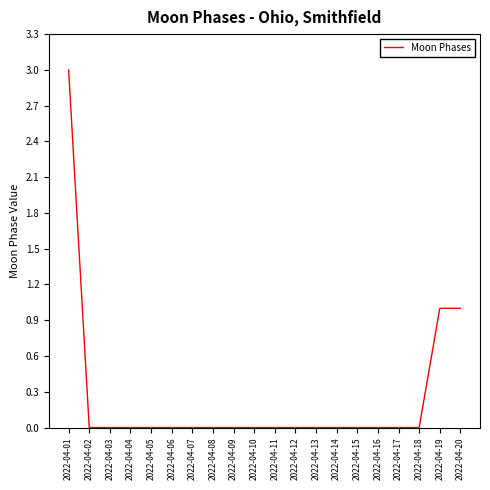

Reading right to left, transcribe all the data shown in this chart.

2022-04-20=1	2022-04-19=1	2022-04-18=0	2022-04-17=0	2022-04-16=0	2022-04-15=0	2022-04-14=0	2022-04-13=0	2022-04-12=0	2022-04-11=0	2022-04-10=0	2022-04-09=0	2022-04-08=0	2022-04-07=0	2022-04-06=0	2022-04-05=0	2022-04-04=0	2022-04-03=0	2022-04-02=0	2022-04-01=3